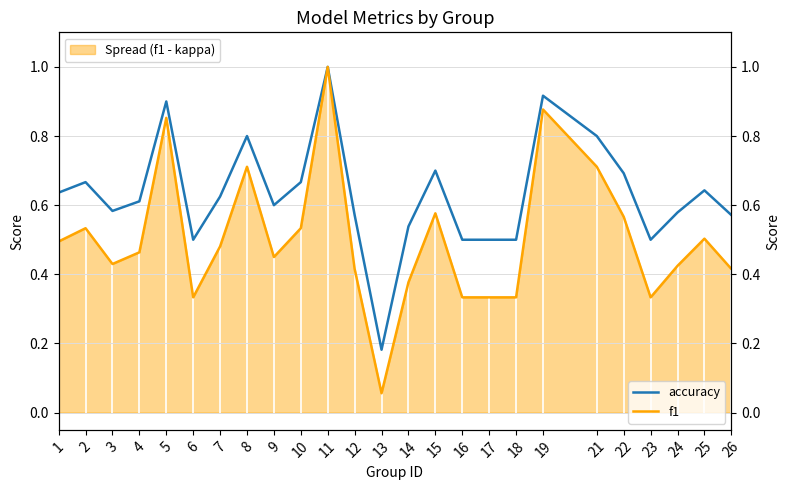

What are all the series names shown in the legend?

accuracy, f1